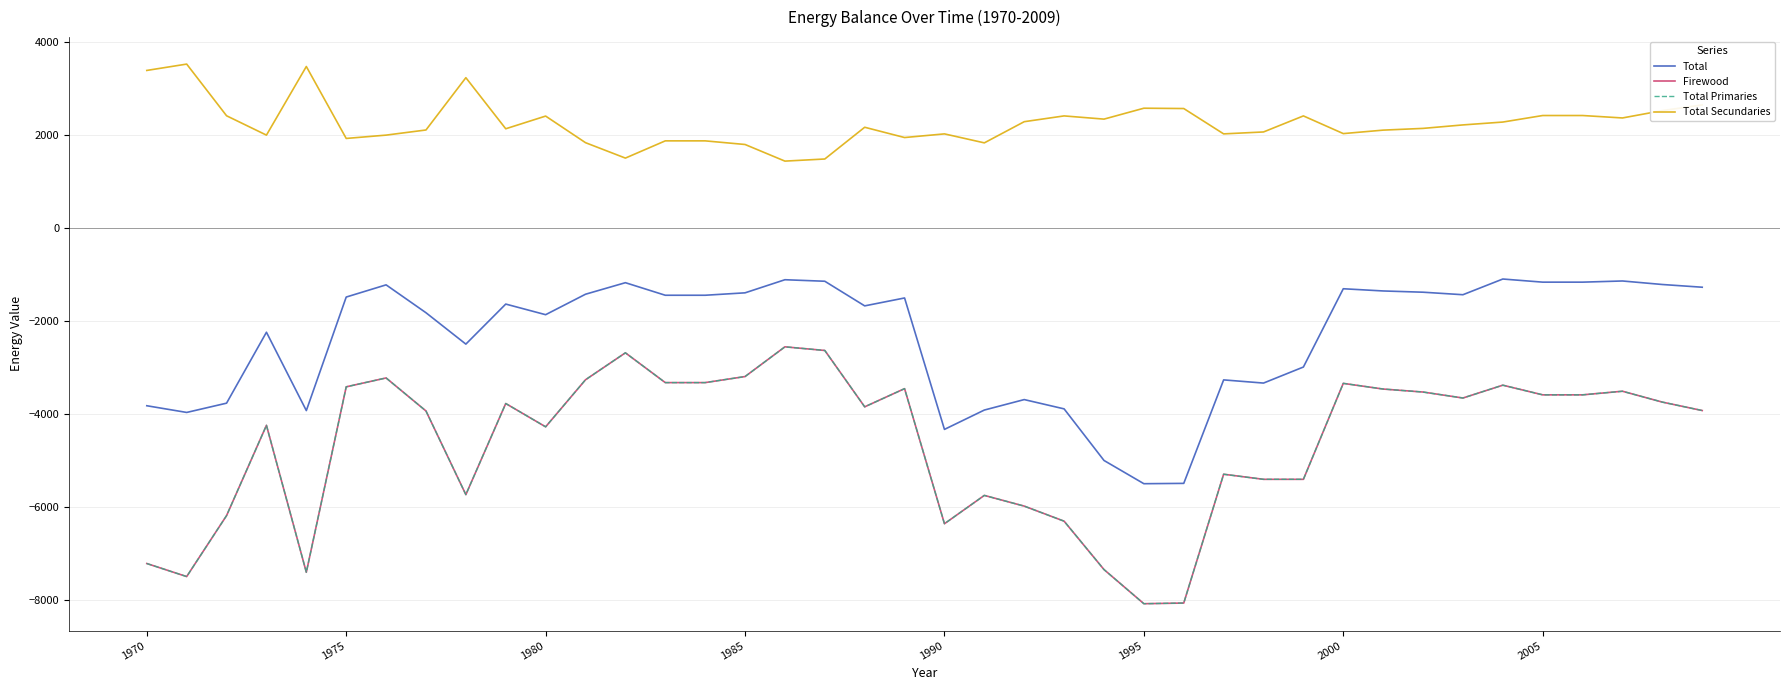

Does the chart have visible grid lines?

Yes